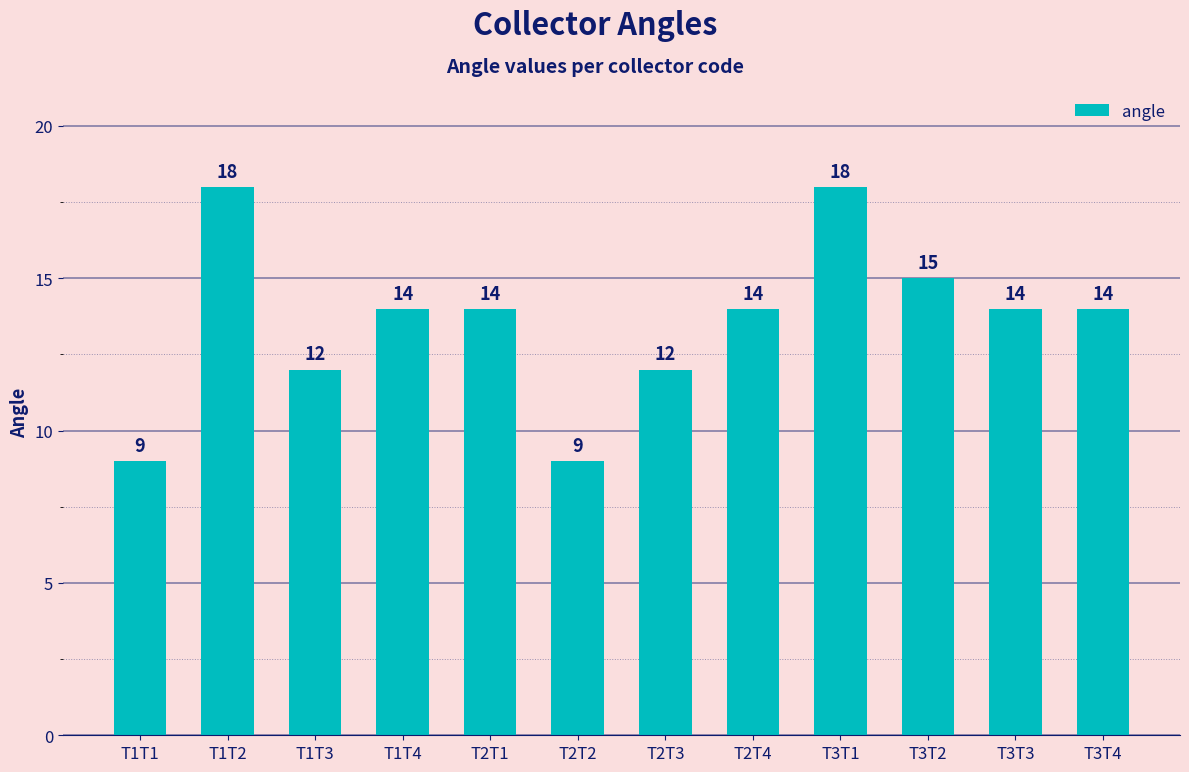

Approximately how many times larger is the value at T1T4 compared to T2T4?

1.0